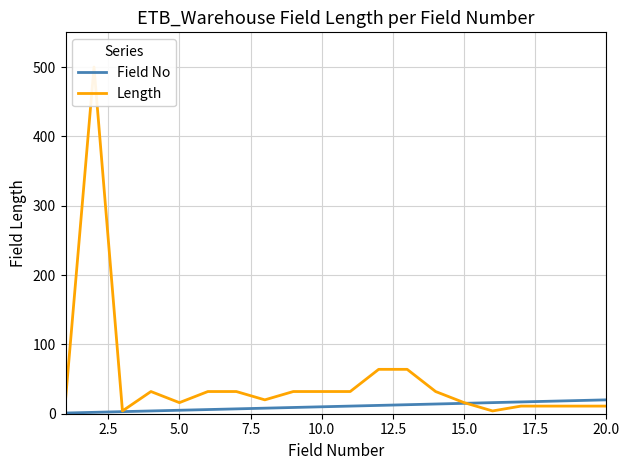

What are all the series names shown in the legend?

Field No, Length